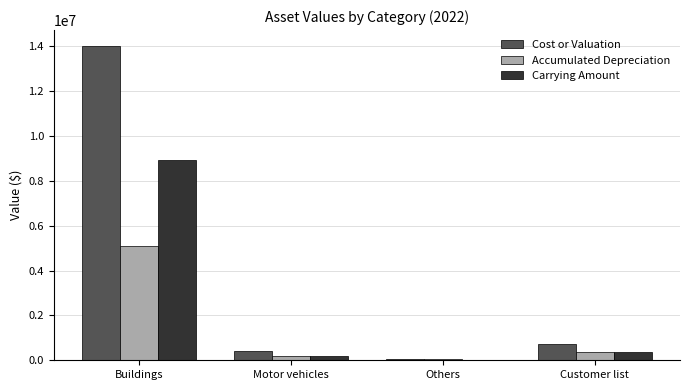

Are the bars horizontal?

No